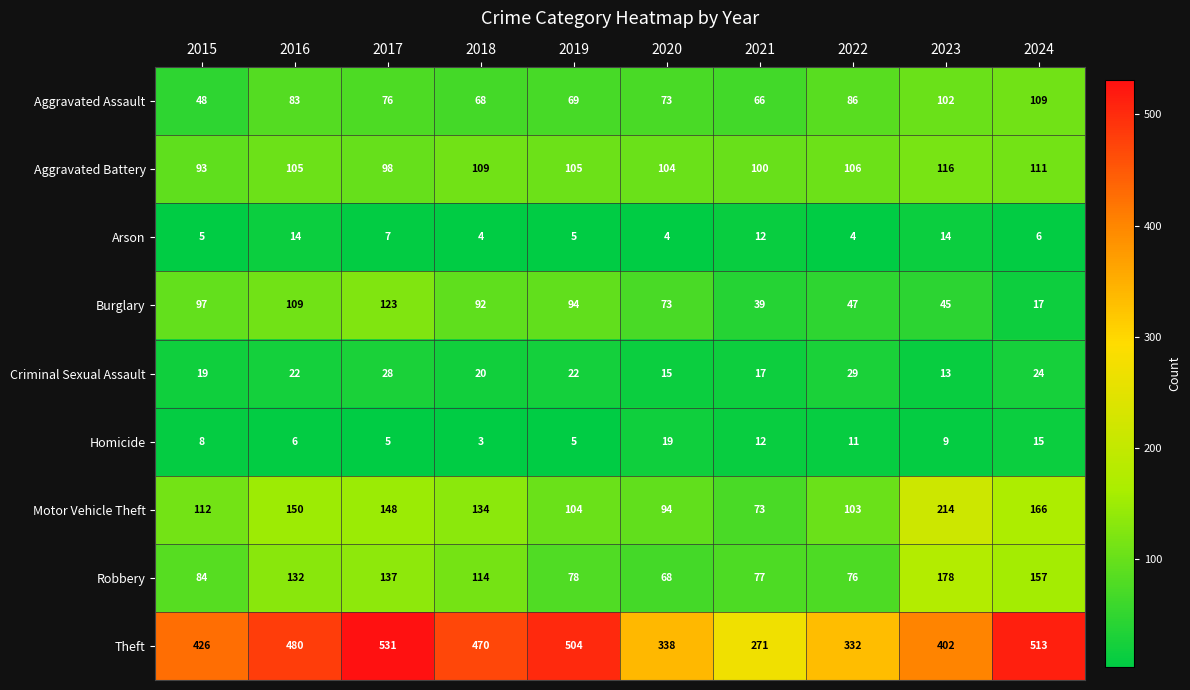

What is the difference between the second highest and minimum values in the Robbery series?

89